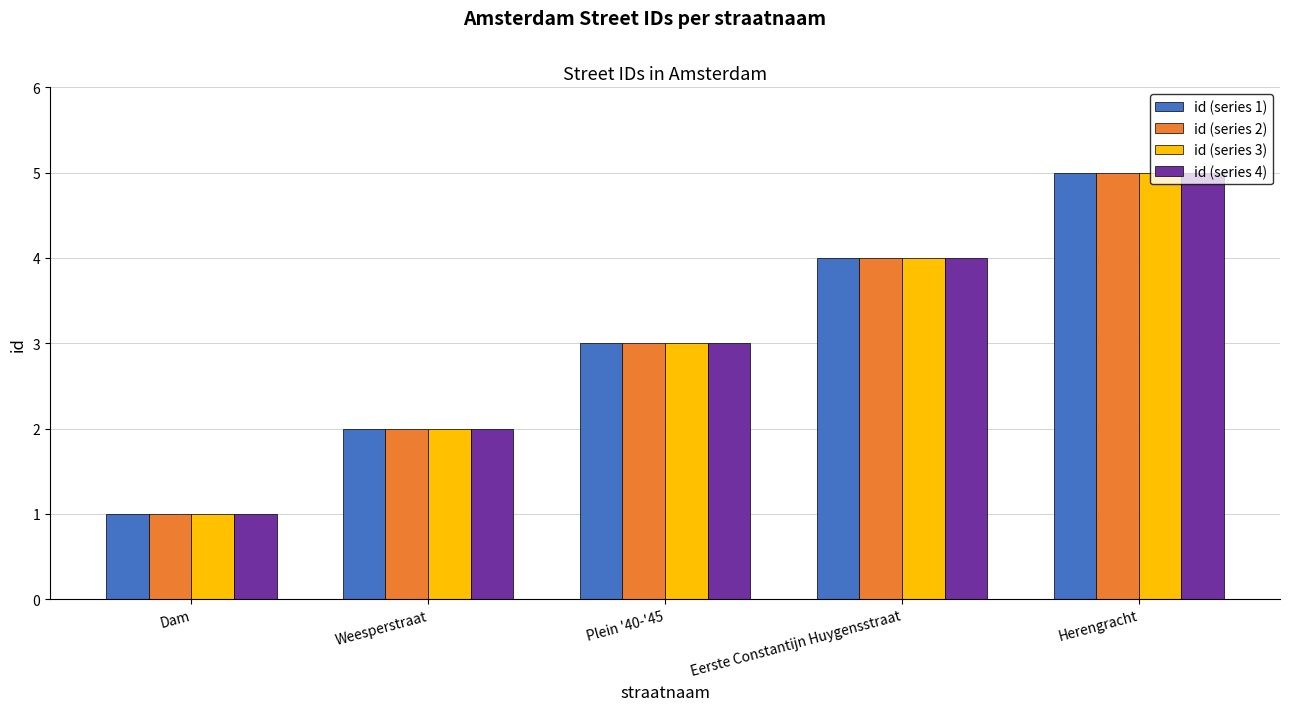

What is the label of the 1st bar from the left?

Dam